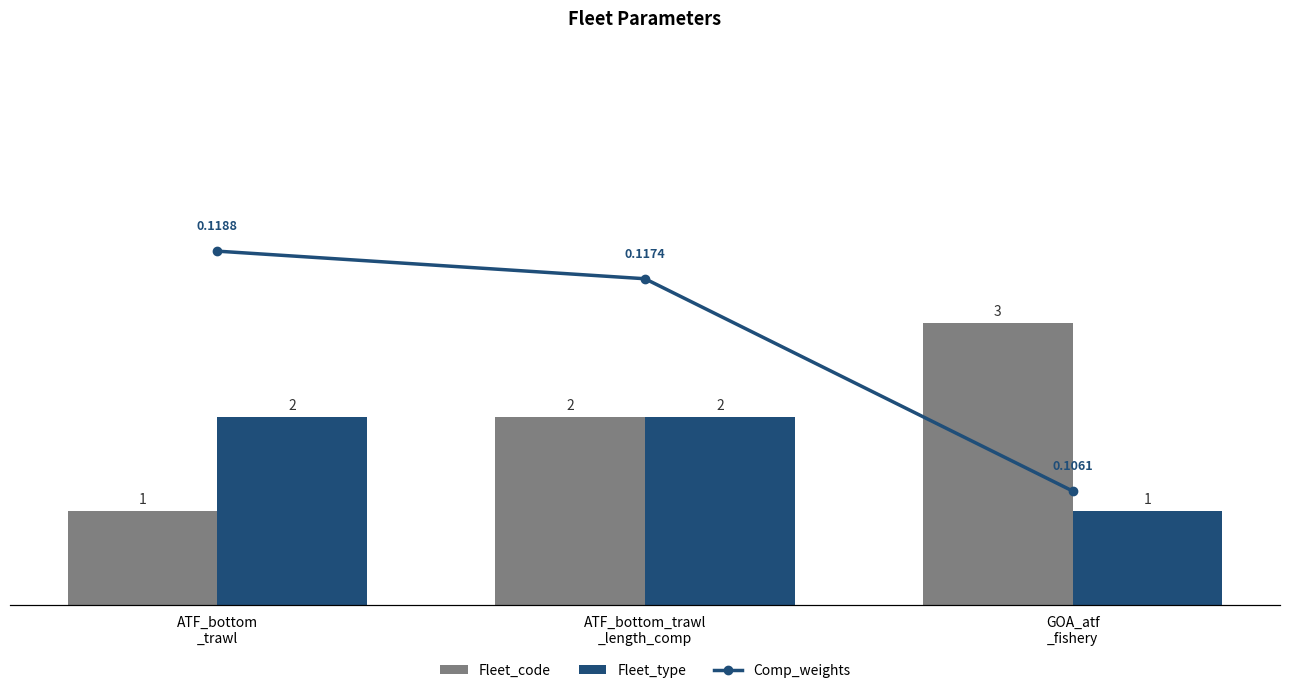

Rank the categories by Comp_weights value from lowest to highest.

GOA_atf
_fishery, ATF_bottom_trawl
_length_comp, ATF_bottom
_trawl